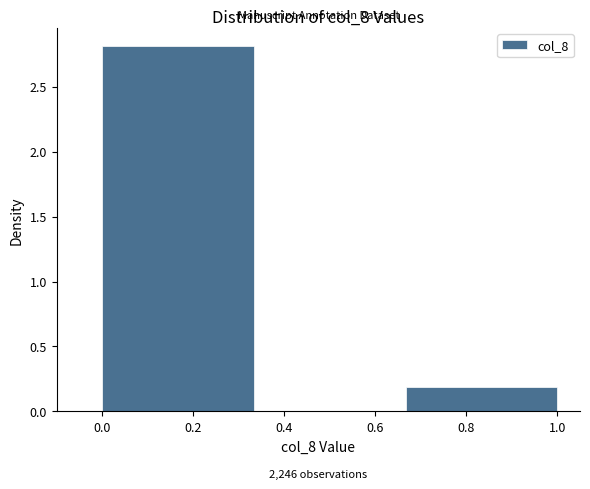

Which range on the x-axis has the tallest bar?

0.00 to 0.34